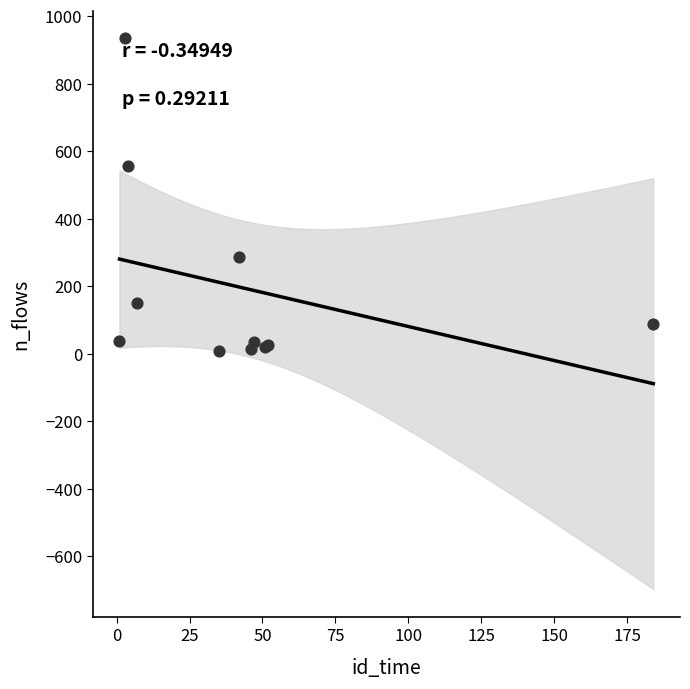

What Y value in the scatter plot is closest to 470?

555